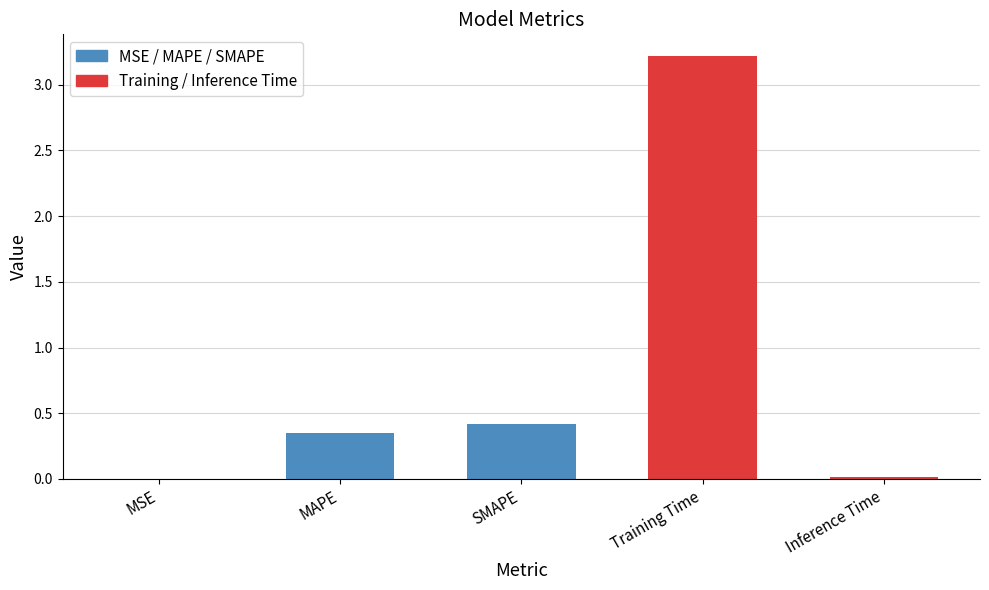

What is the sum of all values?

4.0